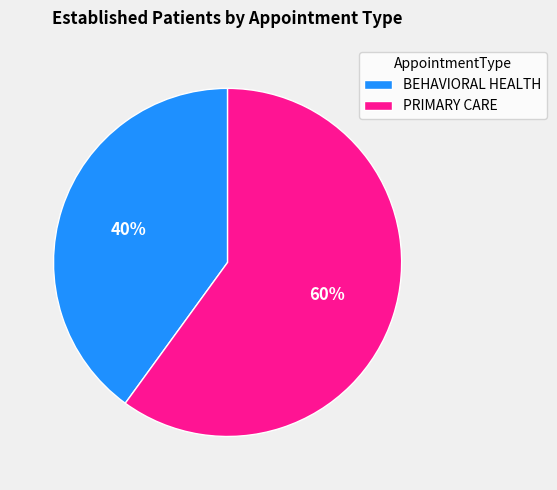

What percentage is the BEHAVIORAL HEALTH slice, to the nearest percent?

40%